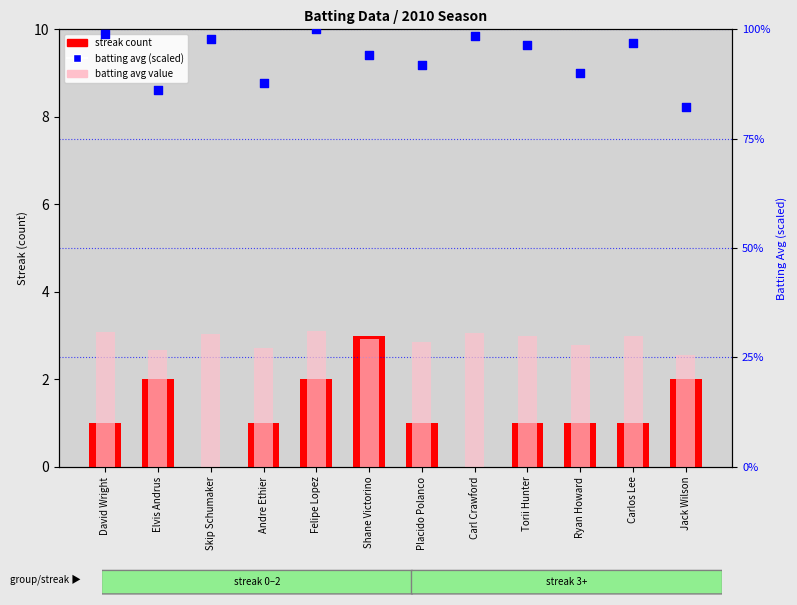

At which category is the sum across all series the highest?

Felipe Lopez